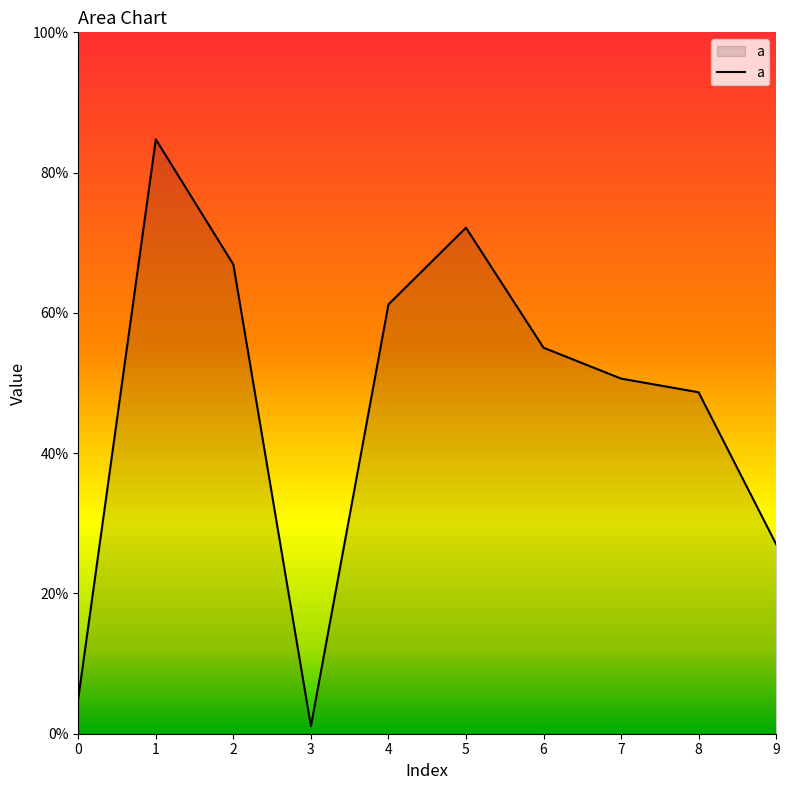

What is the sum of the values at 6 and 0?

0.6